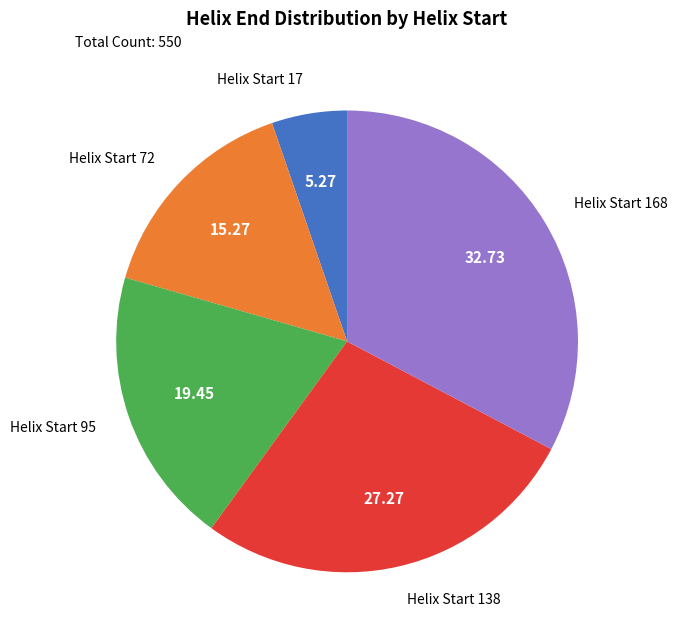

Is there any slice that represents more than half of the pie?

No